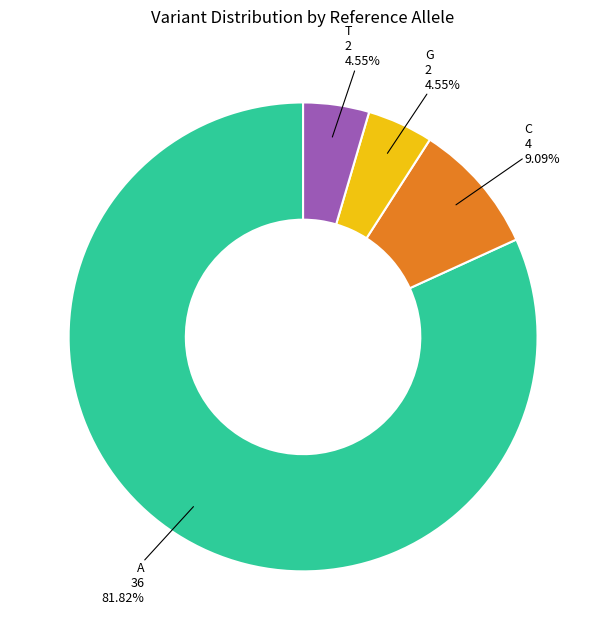

To the nearest percent, what is the difference between the largest and smallest slice percentages?

77%